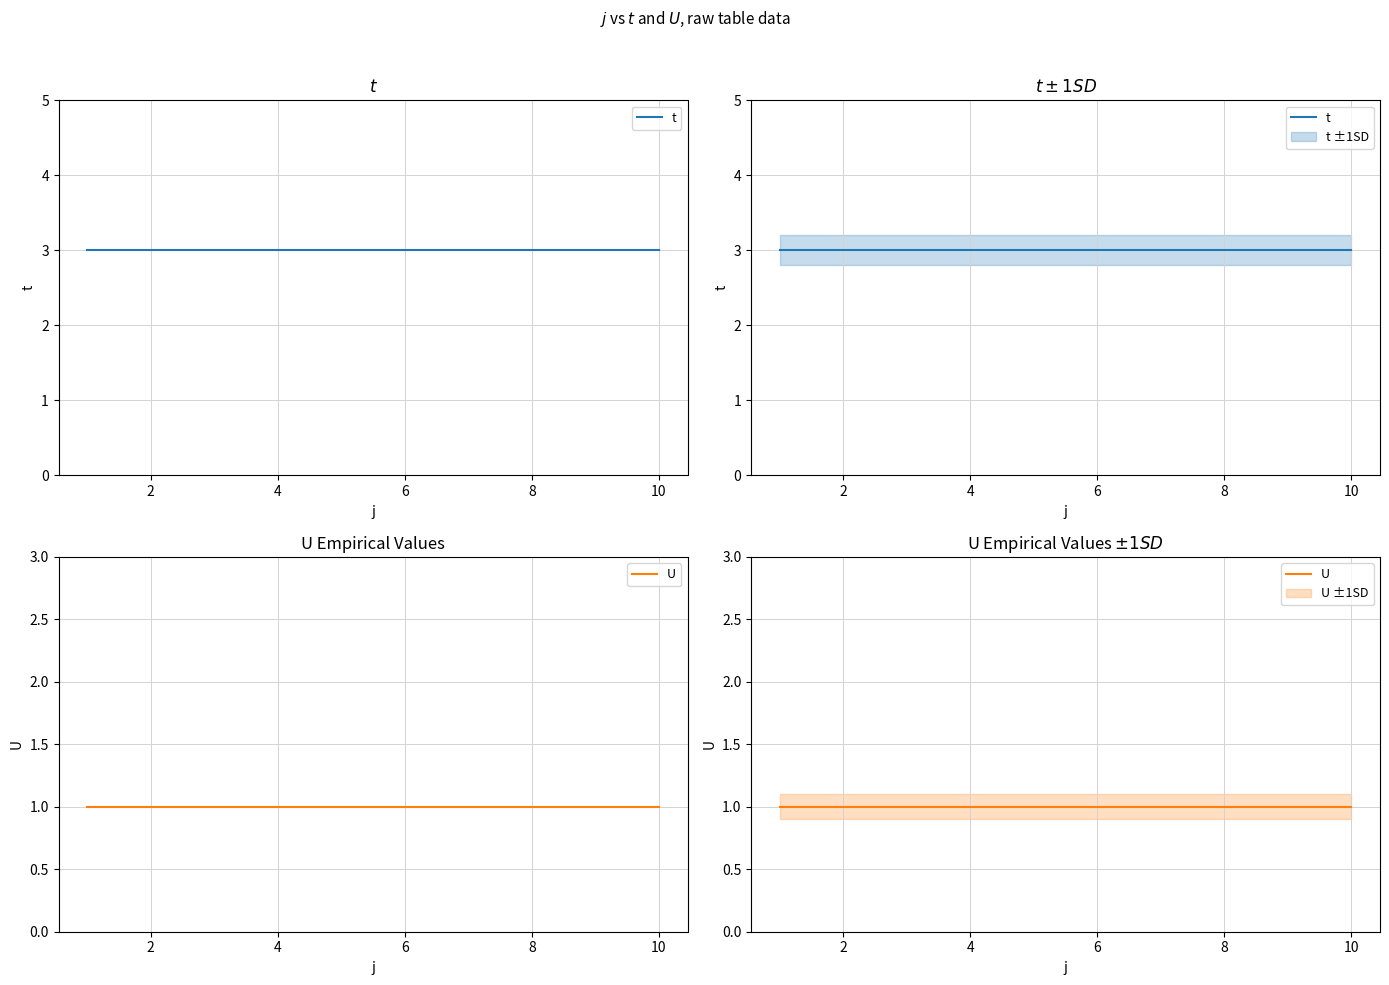

What is the label of the 6th point from the left?

6